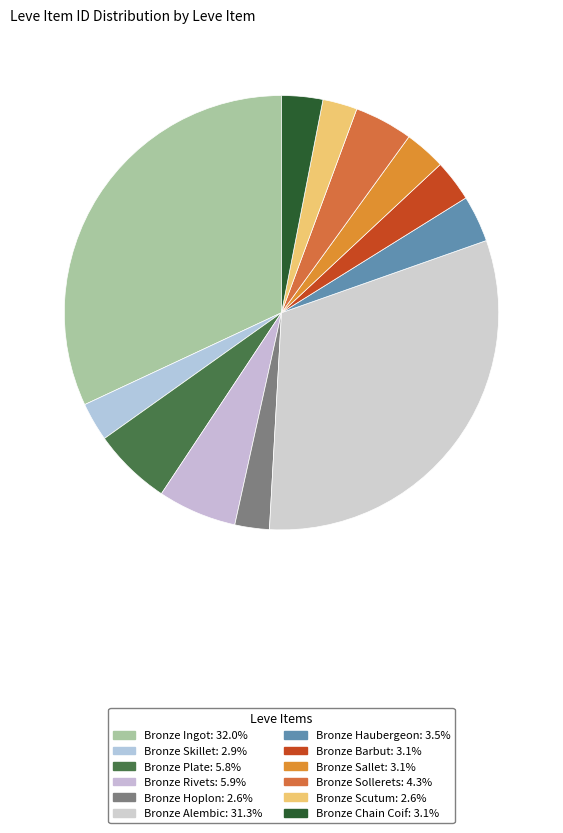

How many slices are in this pie chart?

12